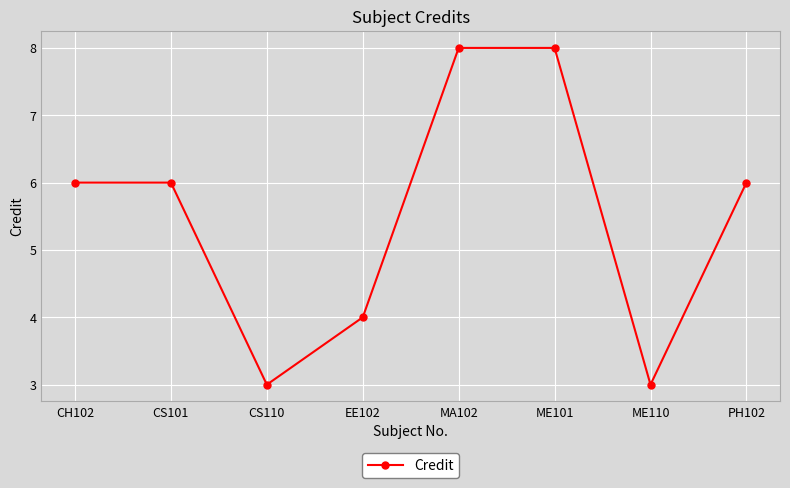

Reading right to left, list all the values displayed in this chart.

6	3	8	8	4	3	6	6